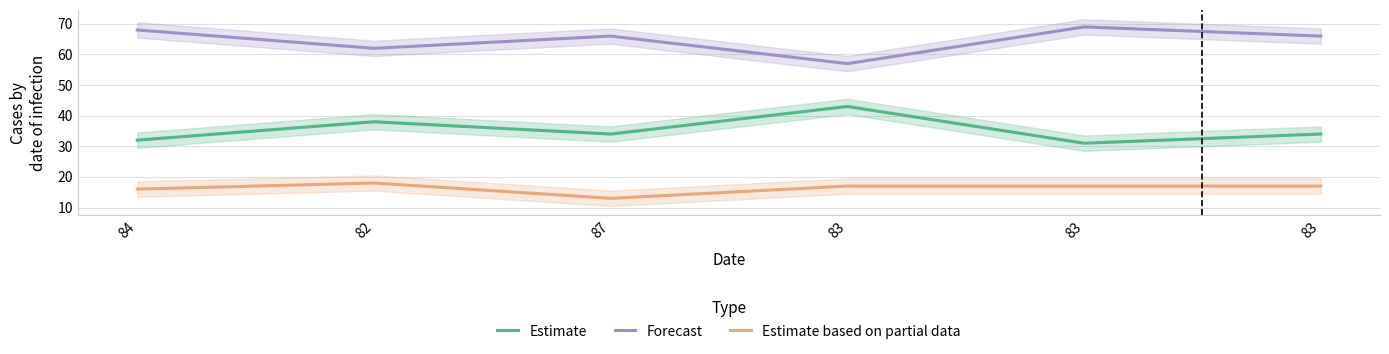

Between 82 and 87, which is larger?

82